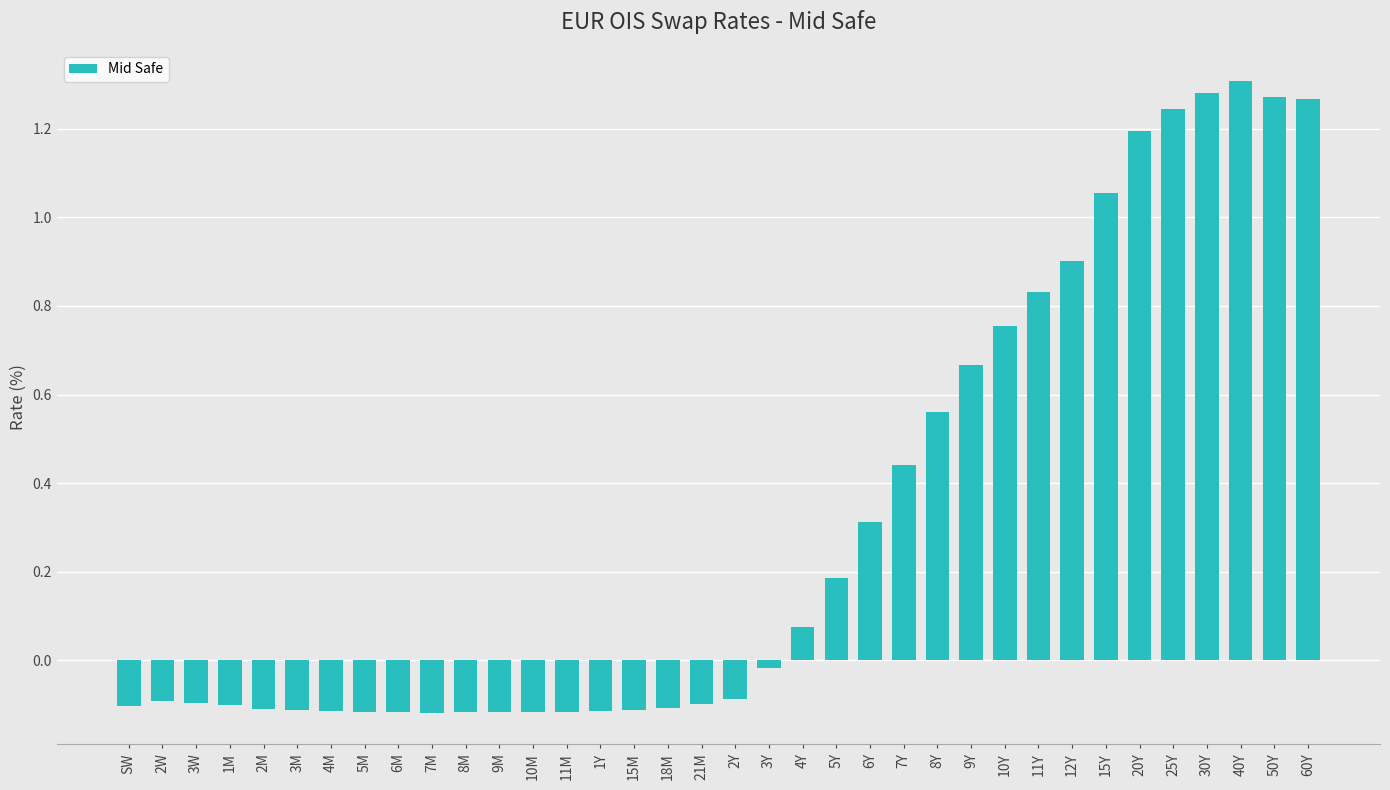

What is the difference between the values at 60Y and 3W?

1.4